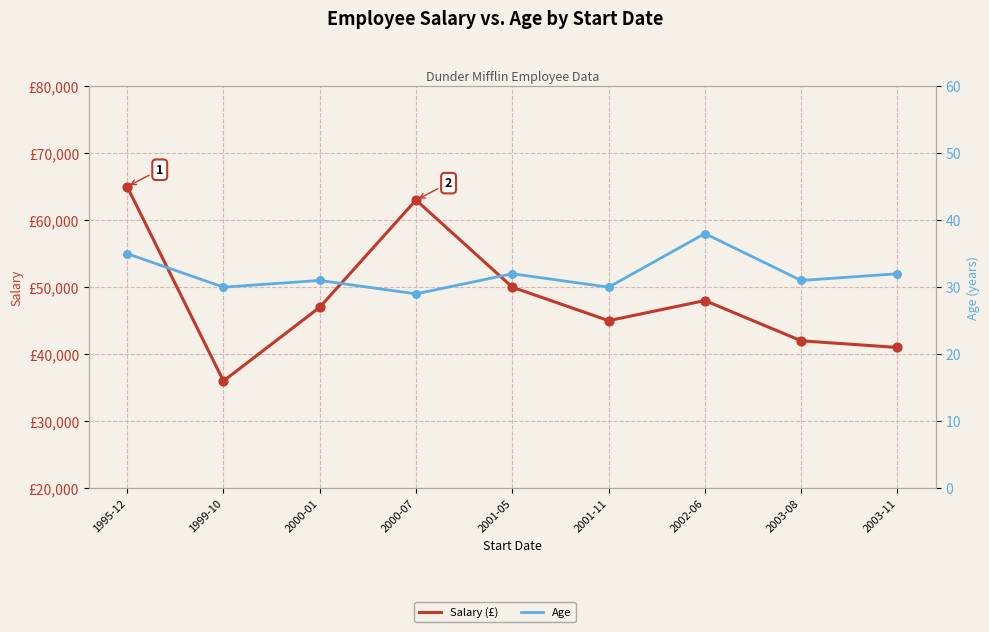

Is the value of Age at 2001-05 greater than the value of Salary (£) at 2003-08?

No